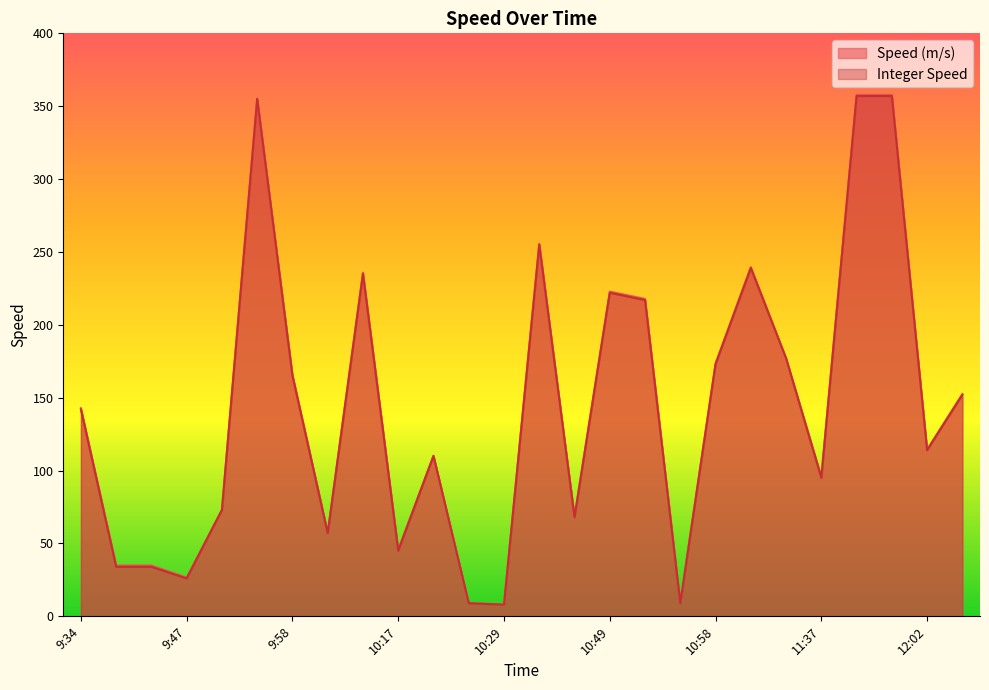

True or false: Integer Speed and Speed (m/s) intersect in this chart.

False